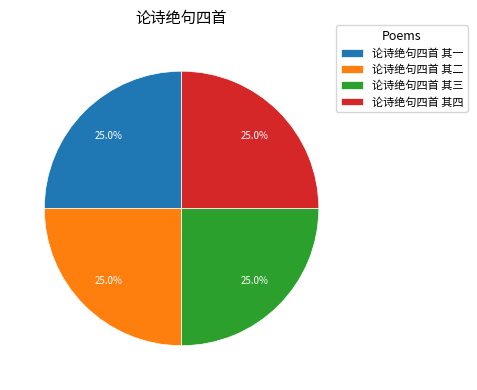

Approximately how many times larger is the value at 论诗绝句四首 其四 compared to 论诗绝句四首 其一?

1.0